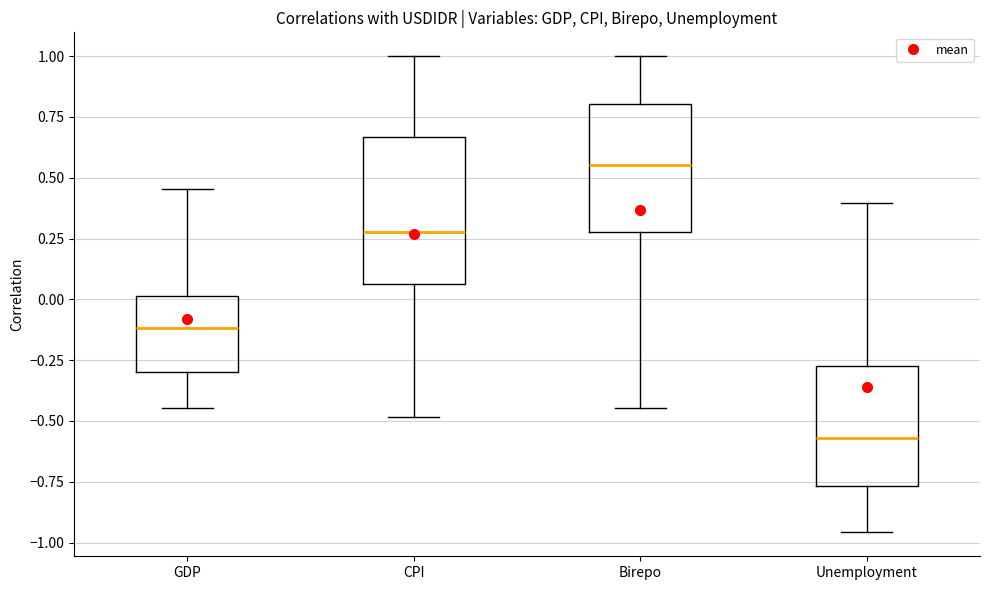

Where is the lower edge of the box for CPI on the y-axis? The values are not printed on the chart, so give them approximately, as read against the axis.

0.05